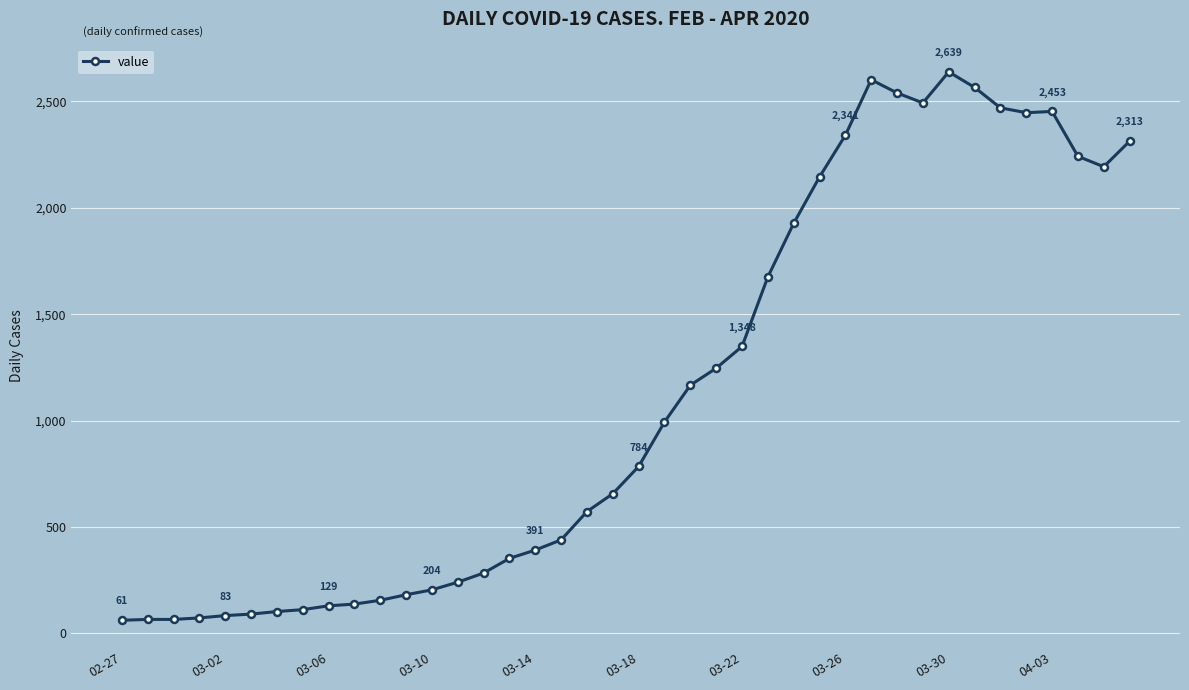

What is the average value?

1124